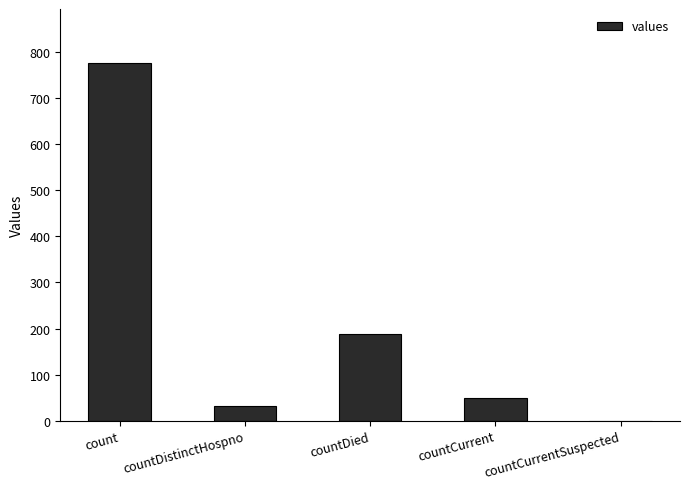

How many values are above zero?

4